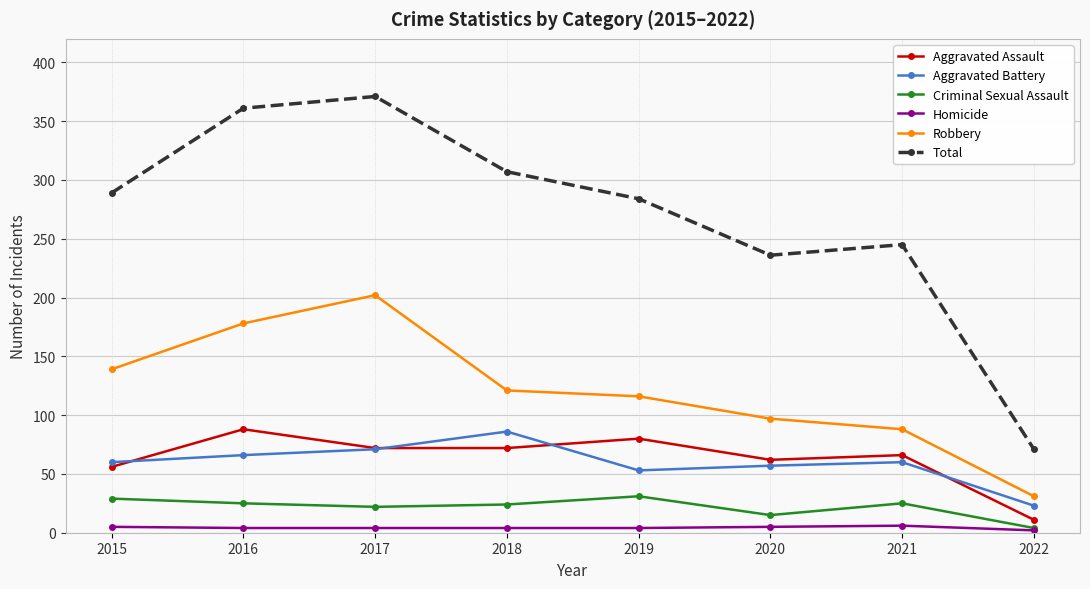

Is it true that Robbery equals 262 at 2016?

False